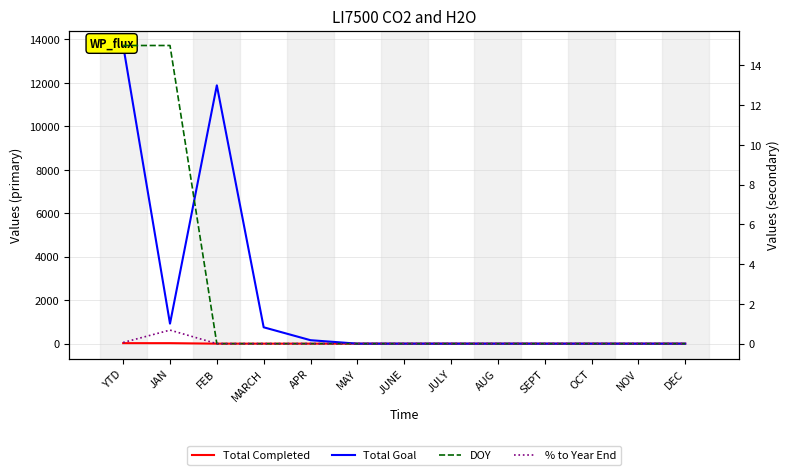

How many lines are shown in the chart?

4